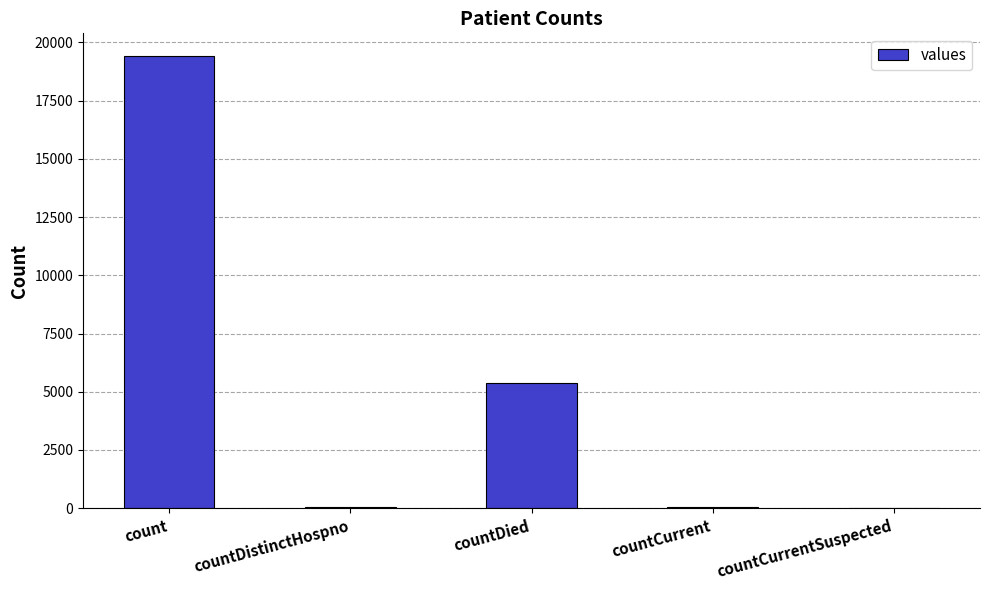

Does the chart contain stacked bars?

No